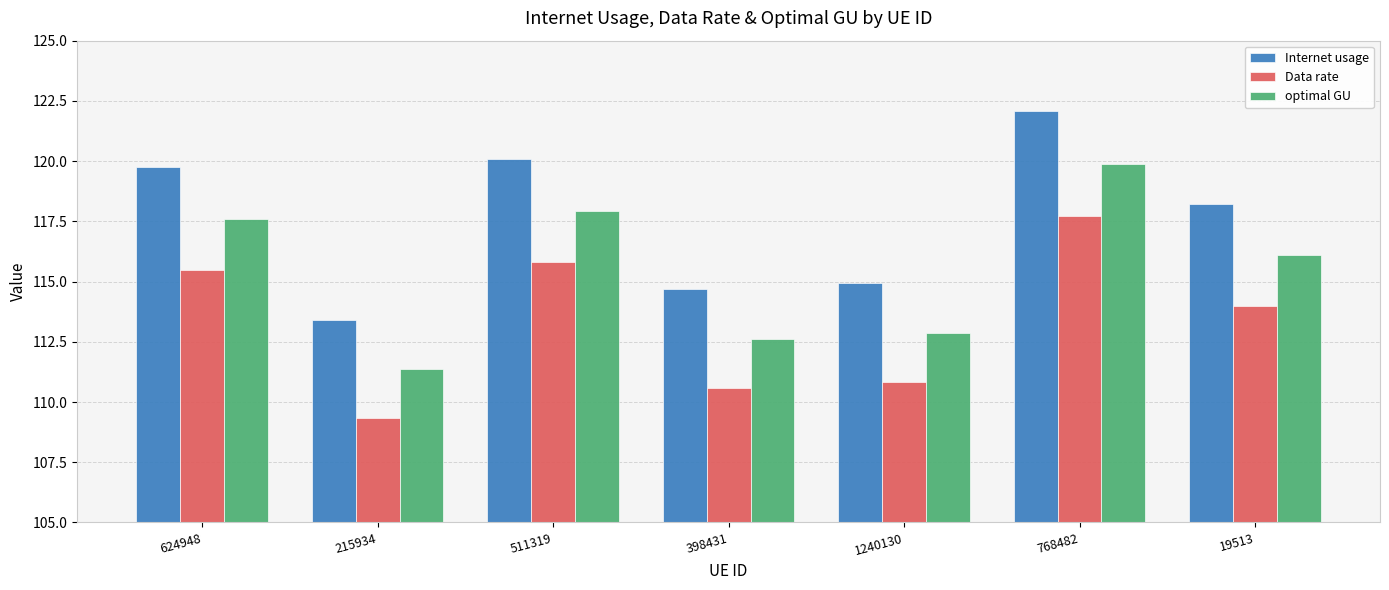

Rank the categories by optimal GU value from highest to lowest.

768482, 511319, 624948, 19513, 1240130, 398431, 215934